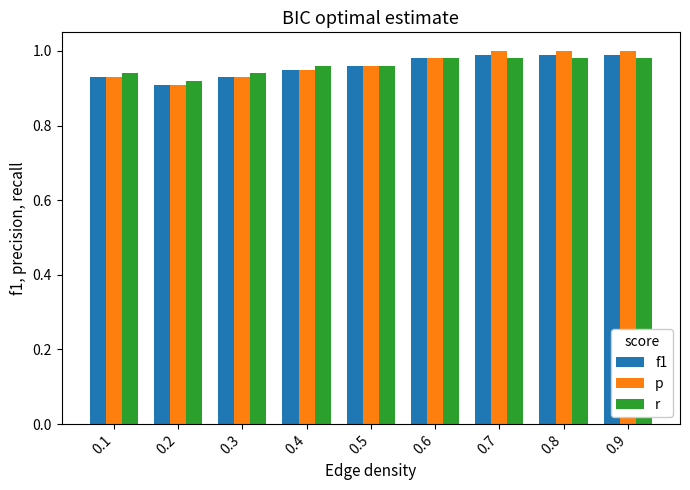

Which series has the largest range (max minus min)?

p